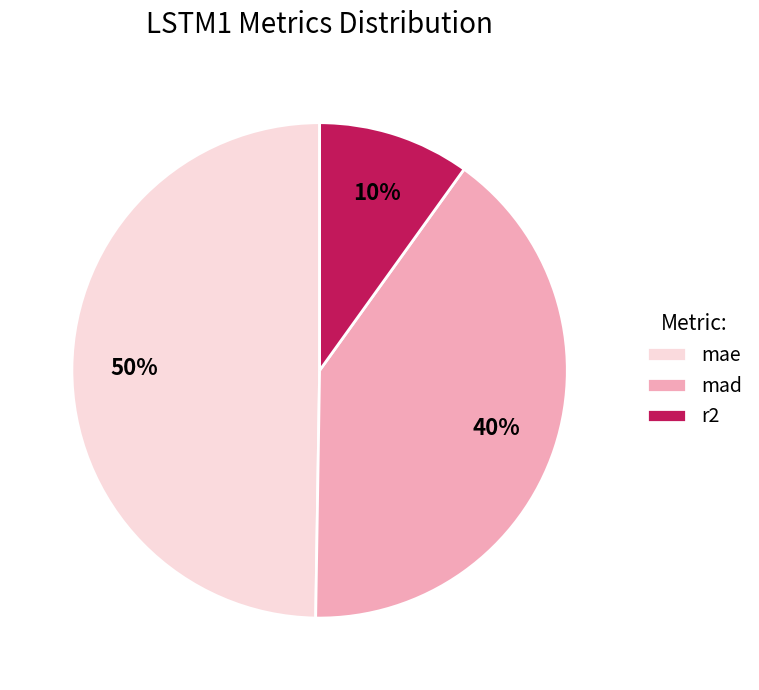

Is there any slice that represents more than half of the pie?

No